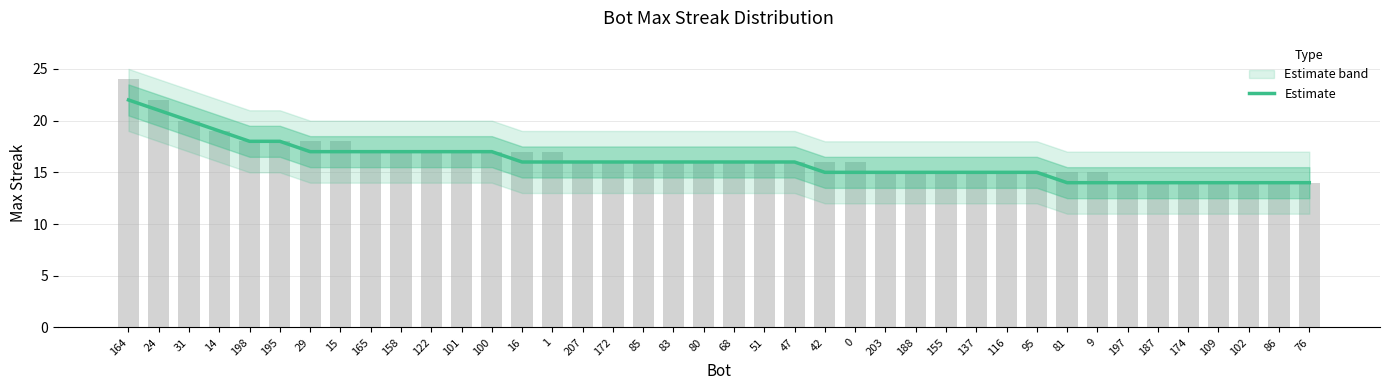

Where is the data nearest to the value 18?

198